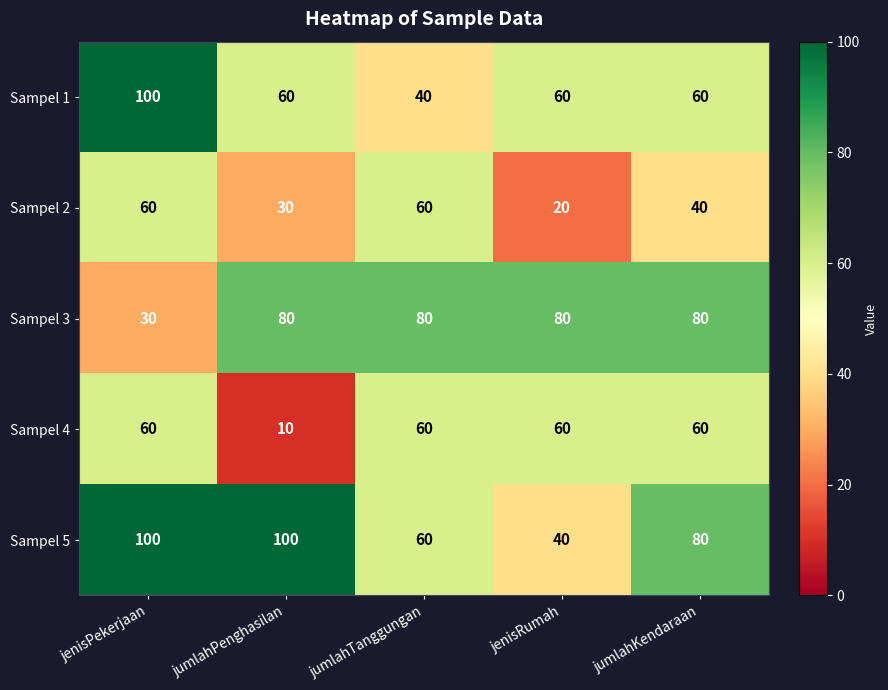

Which series has the largest total across all categories?

Sampel 5